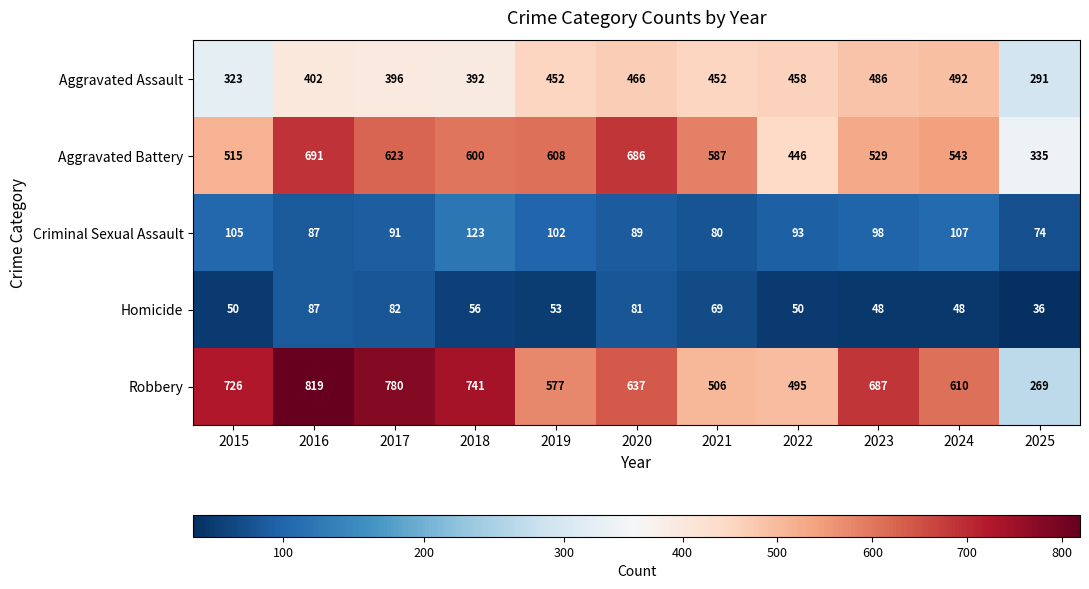

What is the spread (max minus min) of values at 2022?

445